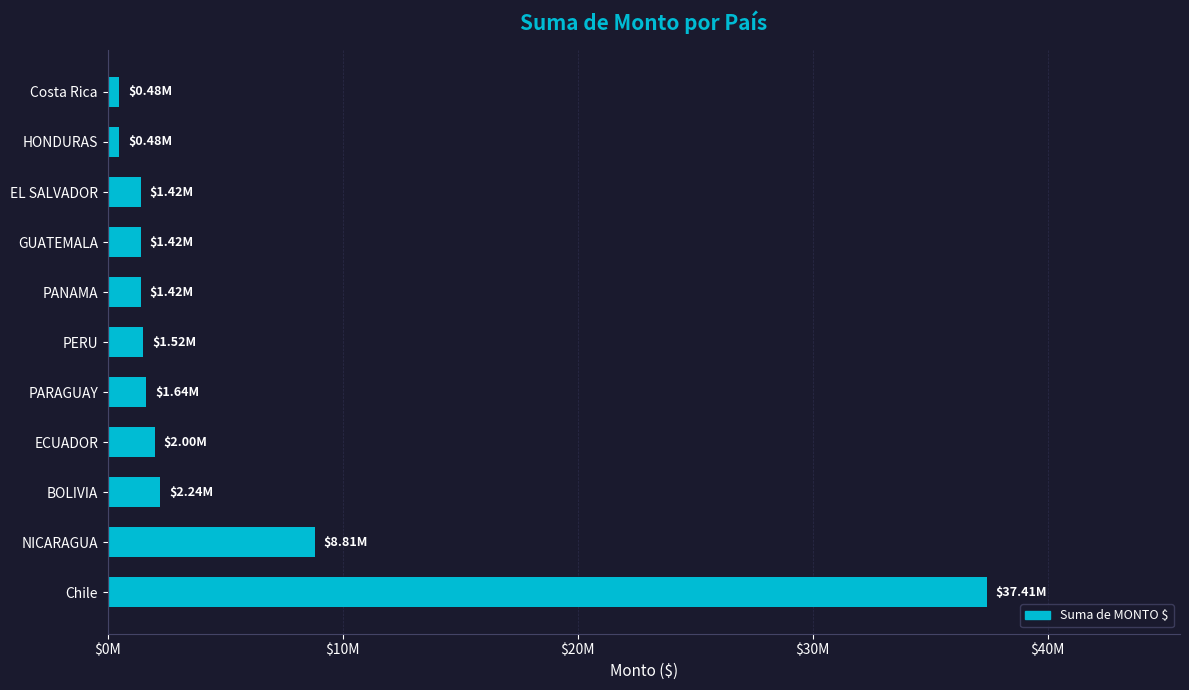

Are the bars horizontal?

Yes